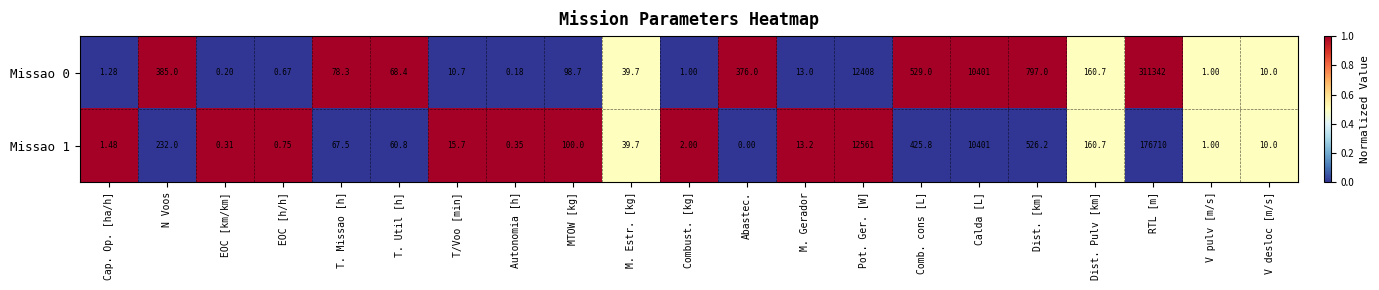

Is the value of Missao 1 at RTL [m] greater than the value of Missao 0 at T/Voo [min]?

Yes